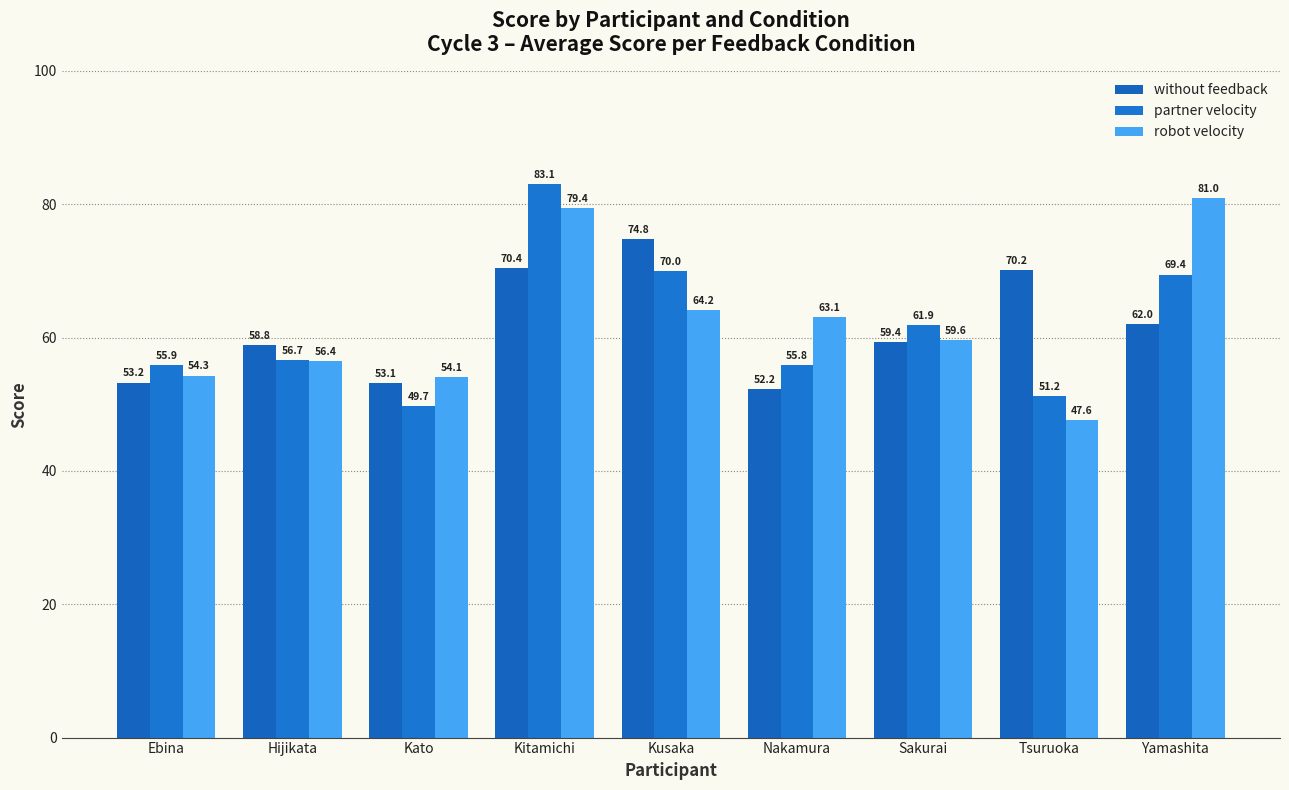

Which series changed the most between Ebina and Nakamura?

robot velocity